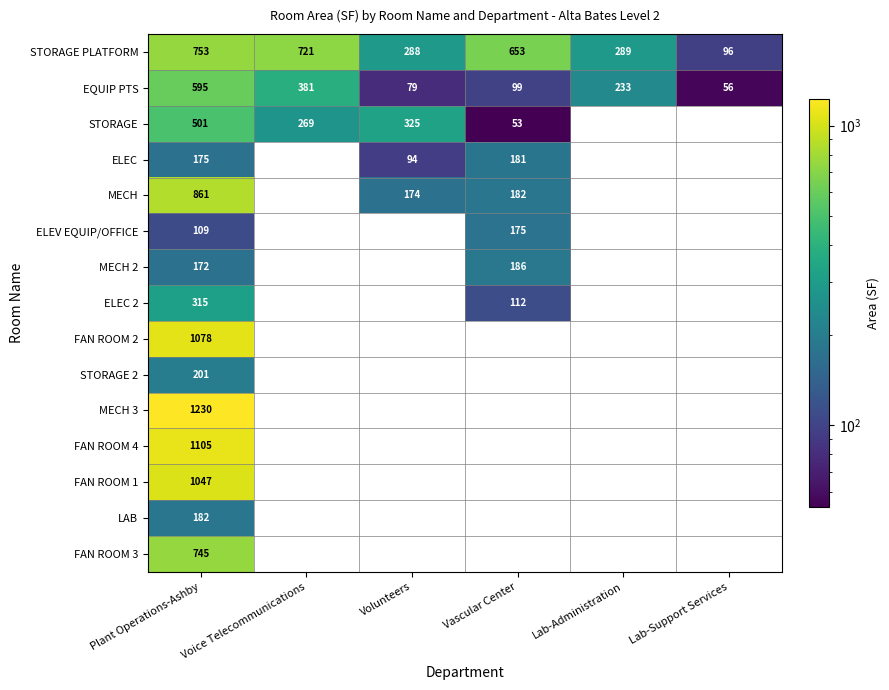

What is the difference between the second highest and second lowest values in the EQUIP PTS series?

302